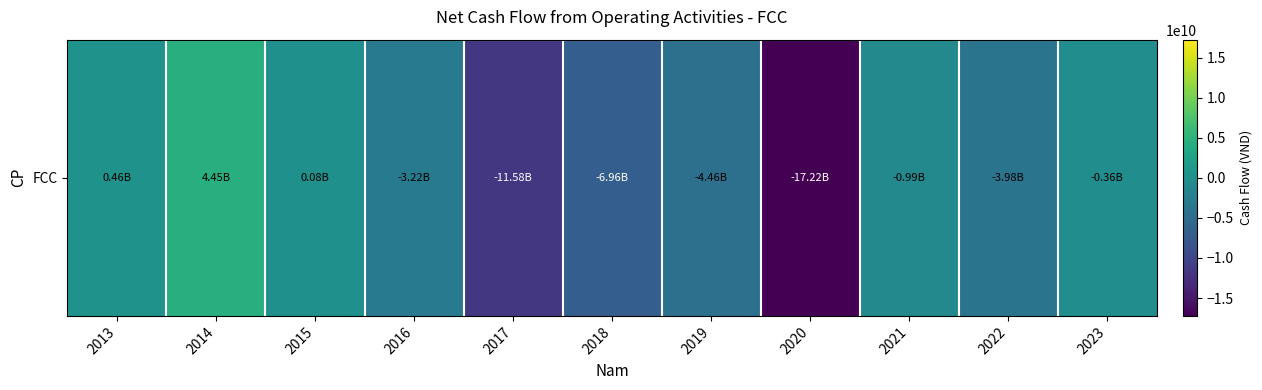

What is the change in value from 2017 to 2018?

+4615820124